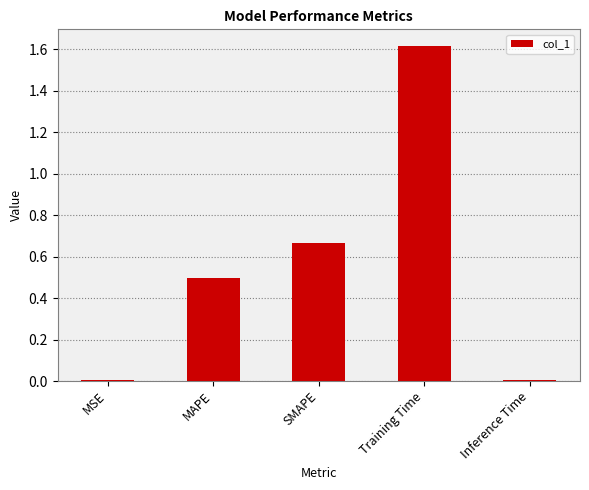

What is the change in value from SMAPE to Training Time?

+0.9